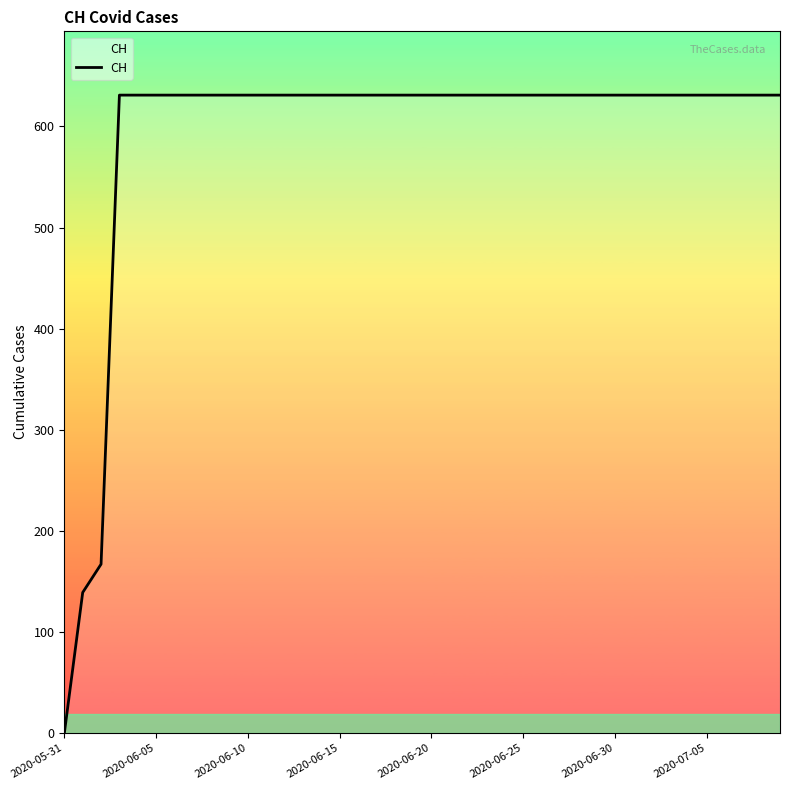

At which category does the chart reach its minimum across all series?

2020-05-31